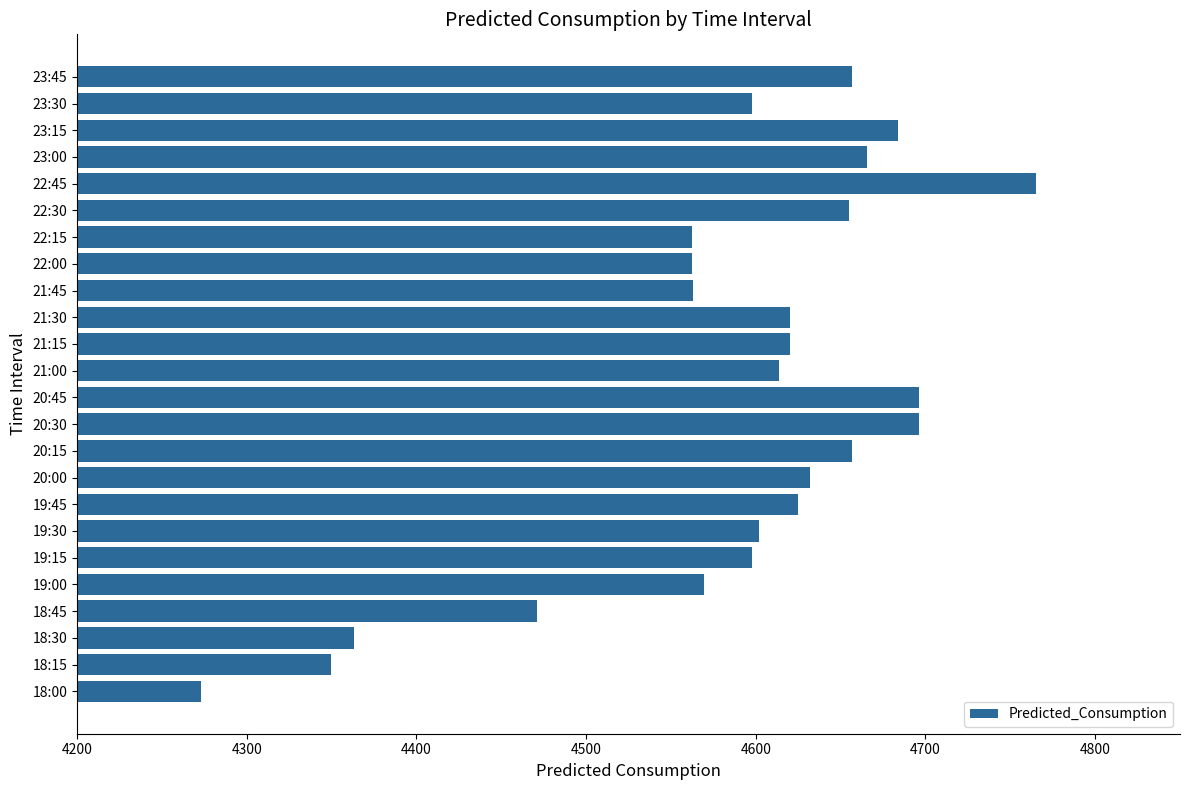

Between 23:45 and 21:00, which is larger?

23:45